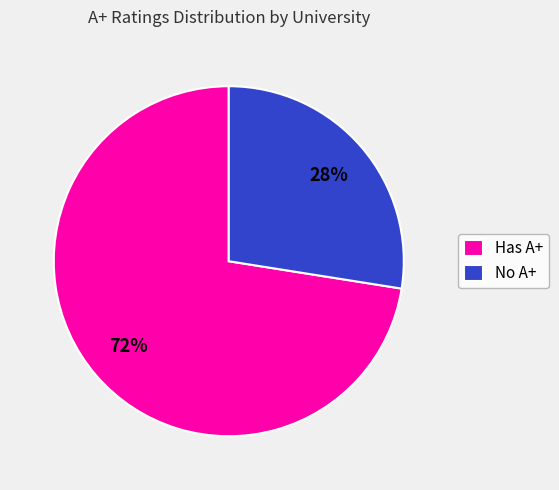

Is Has A+ the majority of the pie?

Yes